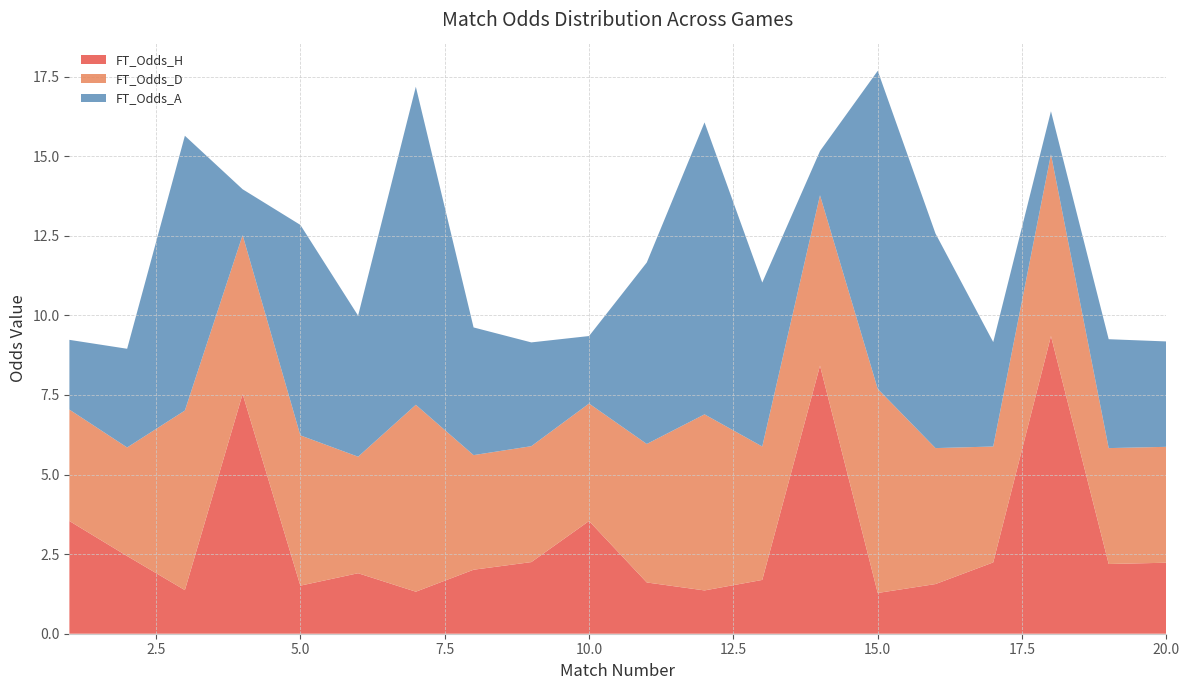

Is it true that FT_Odds_H equals 2.2 at 20.0?

True